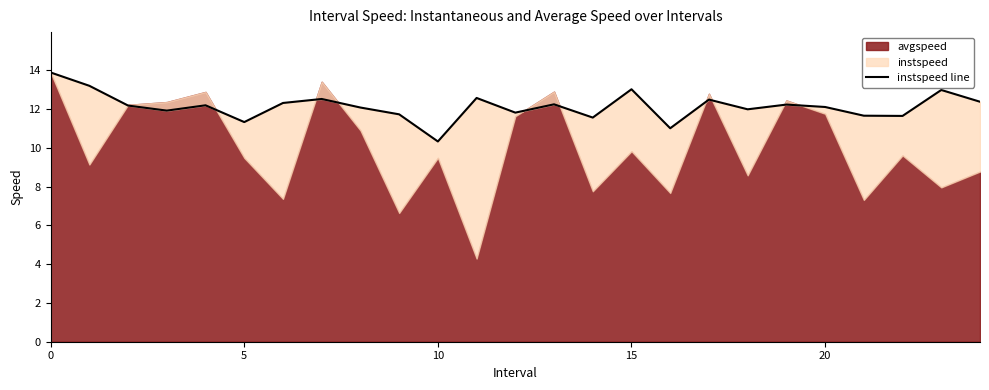

Between 23 and 24, which is larger?

23